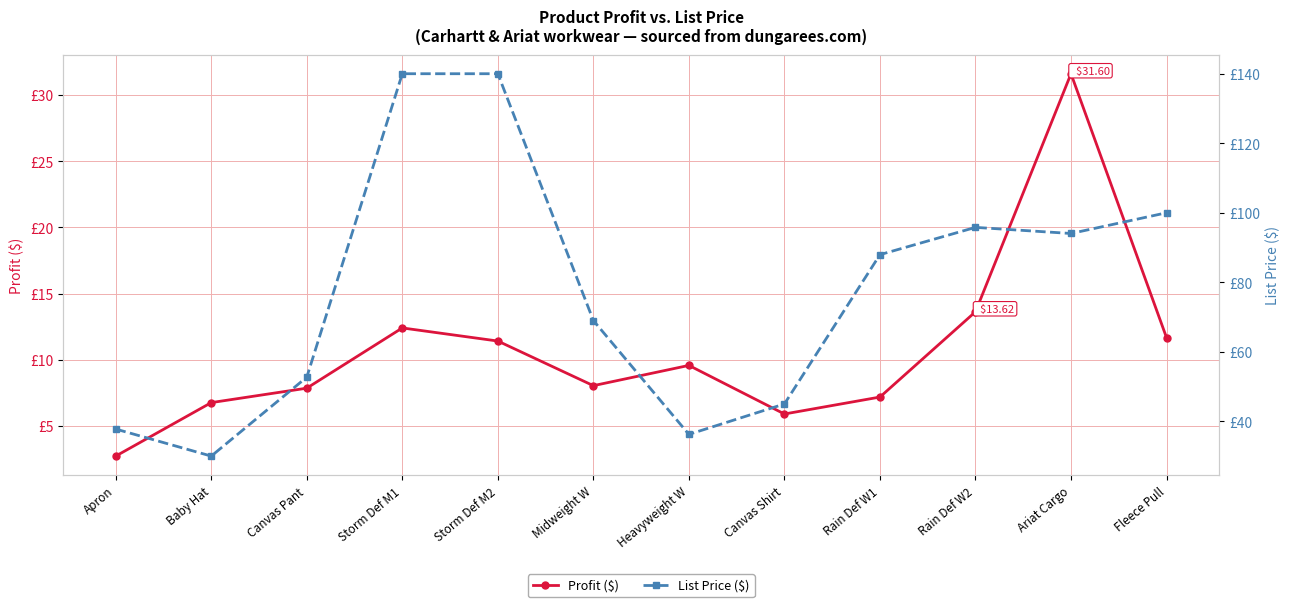

What is the label of the 2nd point from the right?

Ariat Cargo